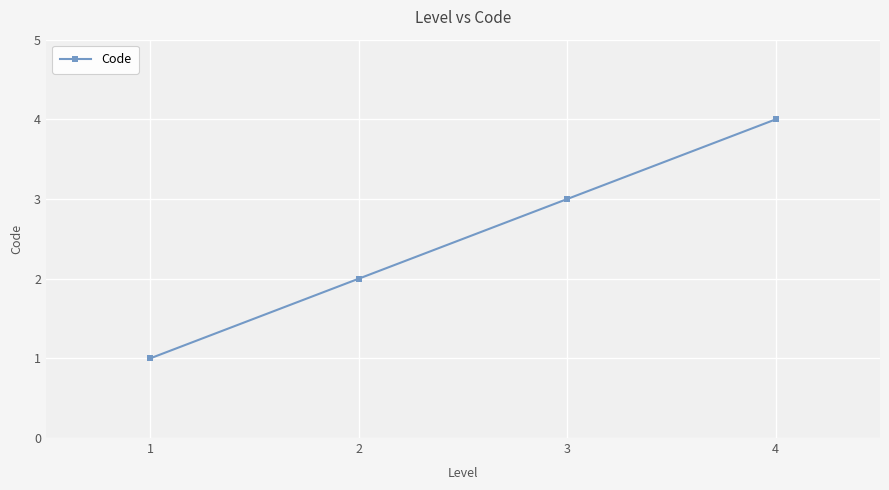

The value at 2 is 1. True or false?

False